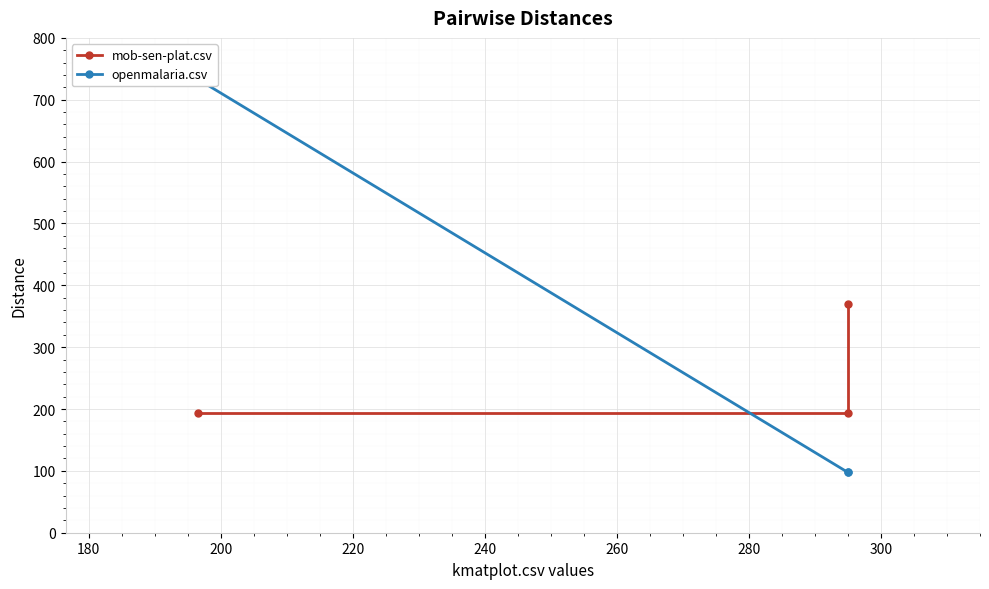

Which series has the largest total across all categories?

openmalaria.csv